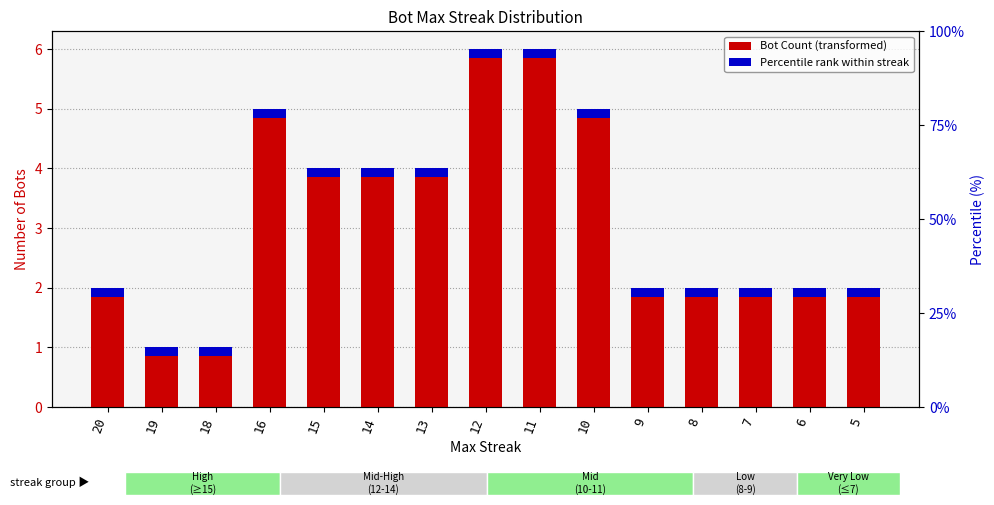

At which label does the data first exceed 2?

16